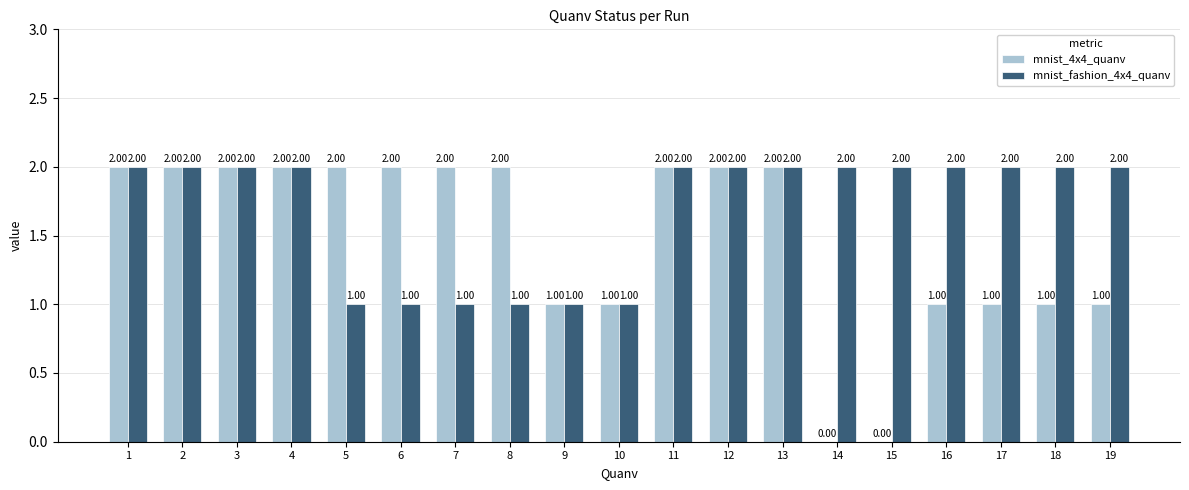

Reading left to right, transcribe all the data shown in this chart.

mnist_4x4_quanv: 2	2	2	2	2	2	2	2	1	1	2	2	2	0	0	1	1	1	1
mnist_fashion_4x4_quanv: 2	2	2	2	1	1	1	1	1	1	2	2	2	2	2	2	2	2	2